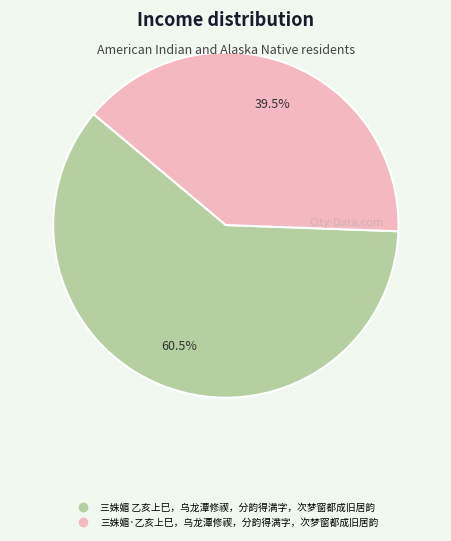

True or false: 三姝媚·乙亥上巳，乌龙潭修禊，分韵得满字，次梦窗都成旧居韵 accounts for 32% of the total.

False